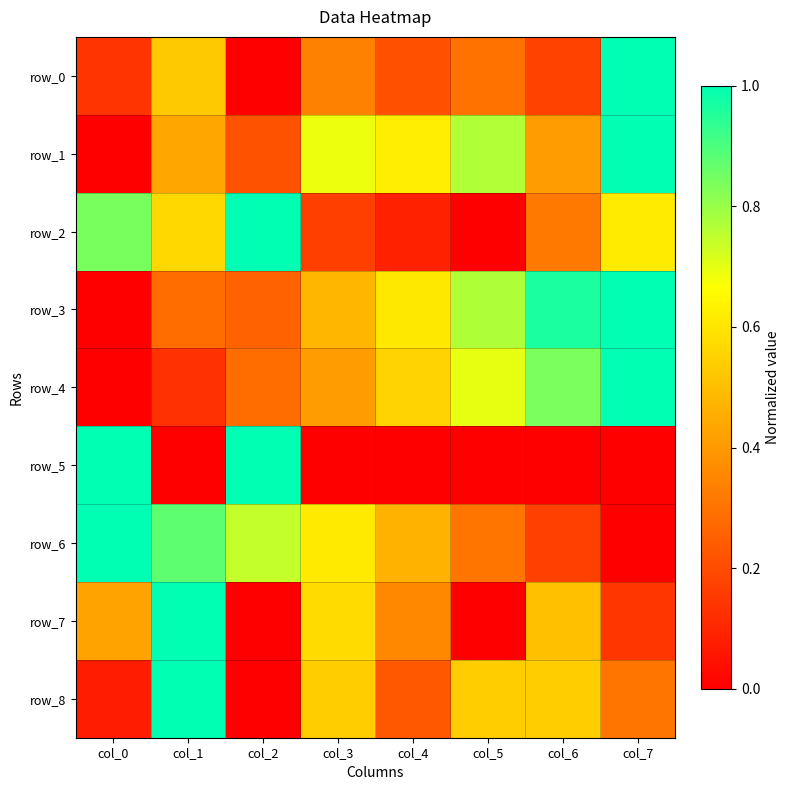

Which series changed the most between col_0 and col_3?

row_5